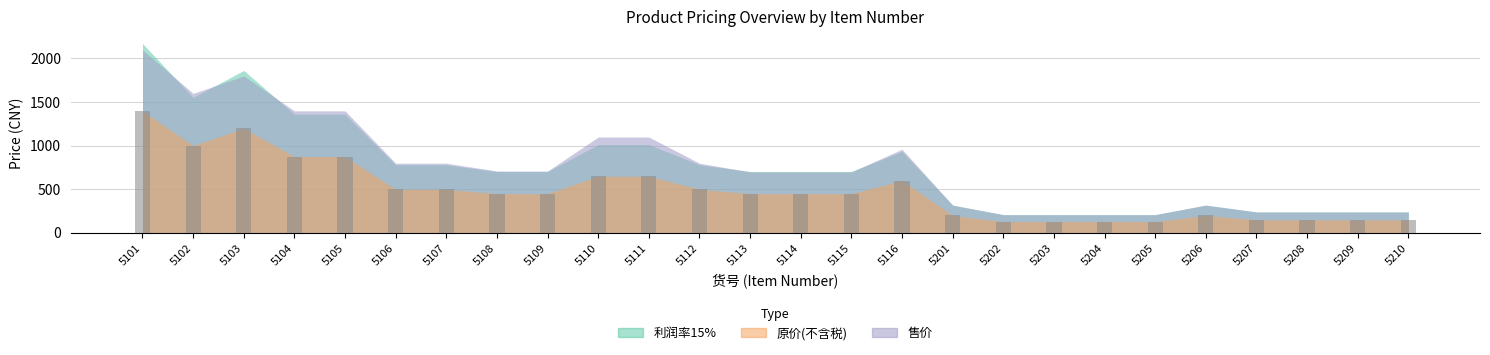

What is the average value?

482